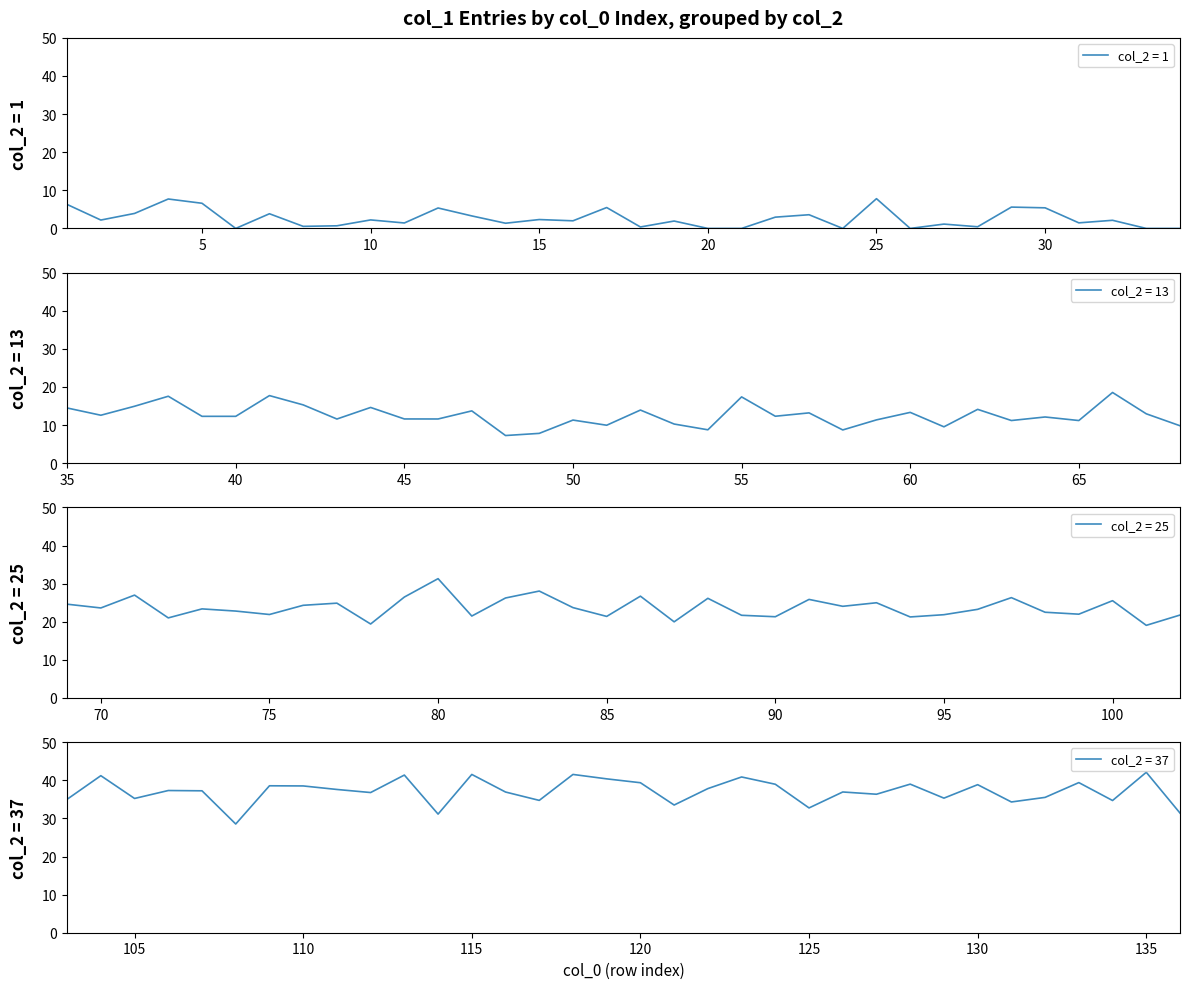

Rank the series at 11 from highest to lowest value.

Group 37 (col_2=37), Group 25 (col_2=25), Group 13 (col_2=13), Group 1 (col_2=1)